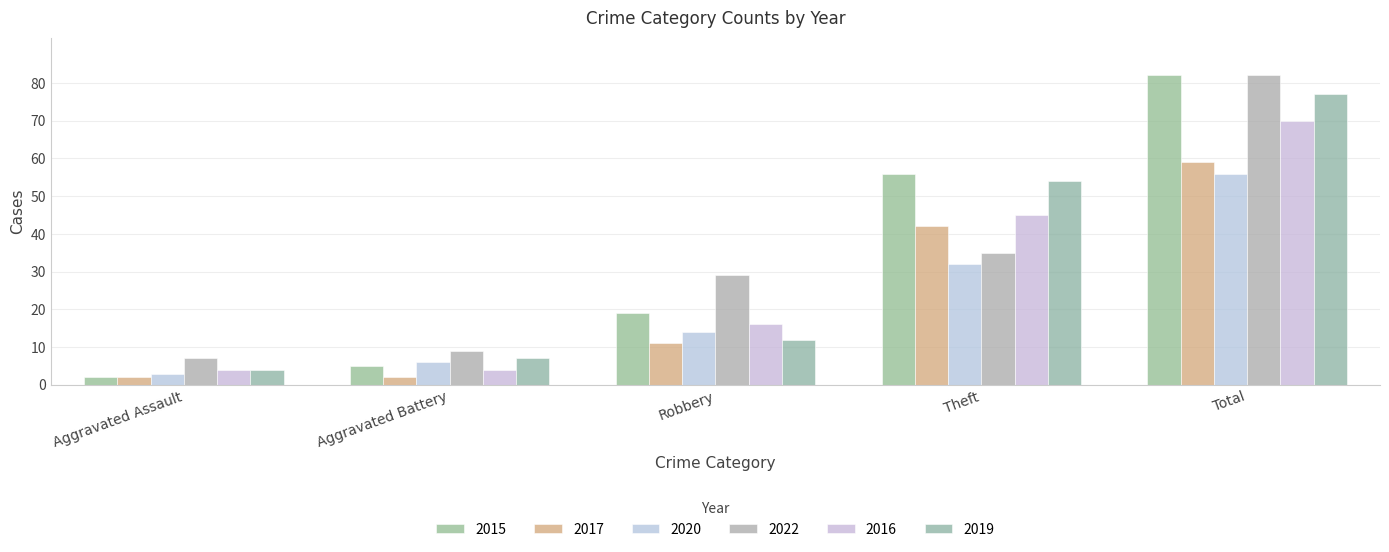

Count the number of categories in the chart.

5